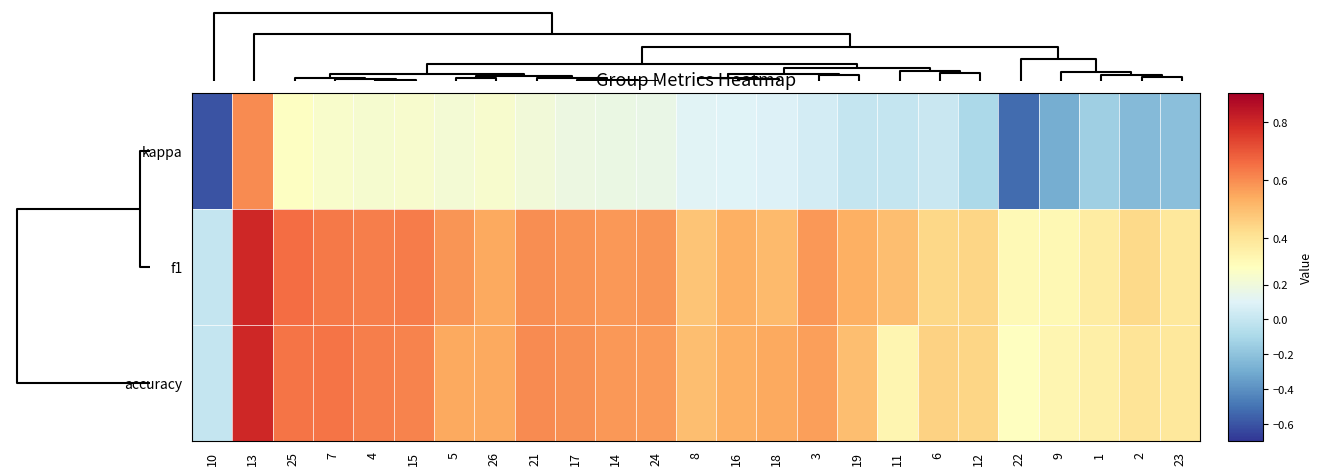

Reading left to right, what are all the values shown in this chart?

kappa: 10=-0.6	13=0.6	25=0.3	7=0.3	4=0.2	15=0.3	5=0.2	26=0.2	21=0.2	17=0.2	14=0.2	24=0.2	8=0.1	16=0.1	18=0.1	3=0.1	19=0.0	11=0.0	6=0.0	12=-0.1	22=-0.5	9=-0.3	1=-0.1	2=-0.2	23=-0.2
f1: 10=0.0	13=0.8	25=0.7	7=0.6	4=0.6	15=0.6	5=0.6	26=0.5	21=0.6	17=0.6	14=0.6	24=0.6	8=0.5	16=0.5	18=0.5	3=0.6	19=0.5	11=0.5	6=0.4	12=0.4	22=0.3	9=0.3	1=0.4	2=0.4	23=0.4
accuracy: 10=0.0	13=0.8	25=0.6	7=0.6	4=0.6	15=0.6	5=0.5	26=0.5	21=0.6	17=0.6	14=0.6	24=0.6	8=0.5	16=0.5	18=0.5	3=0.6	19=0.5	11=0.3	6=0.5	12=0.4	22=0.3	9=0.3	1=0.4	2=0.4	23=0.4